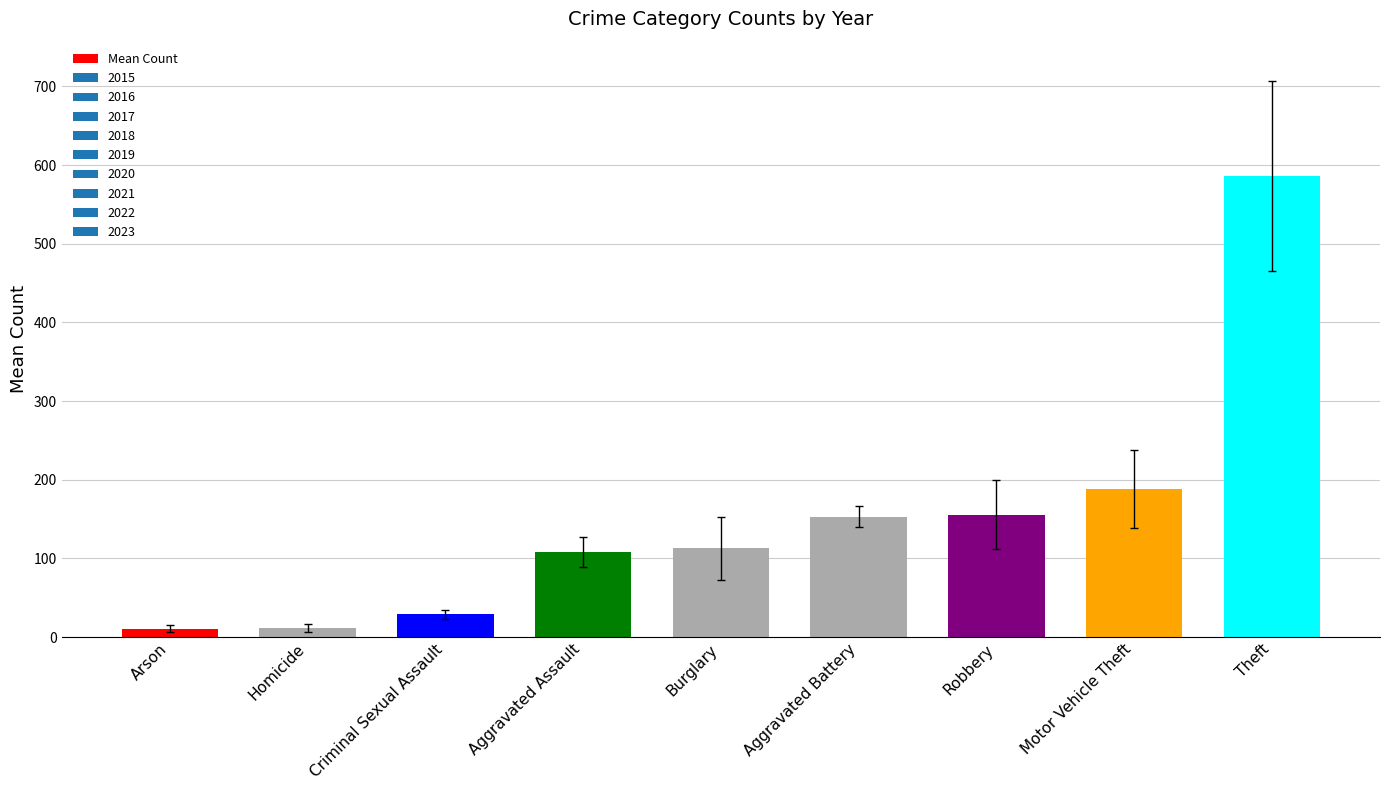

How many values exceed 112?

5